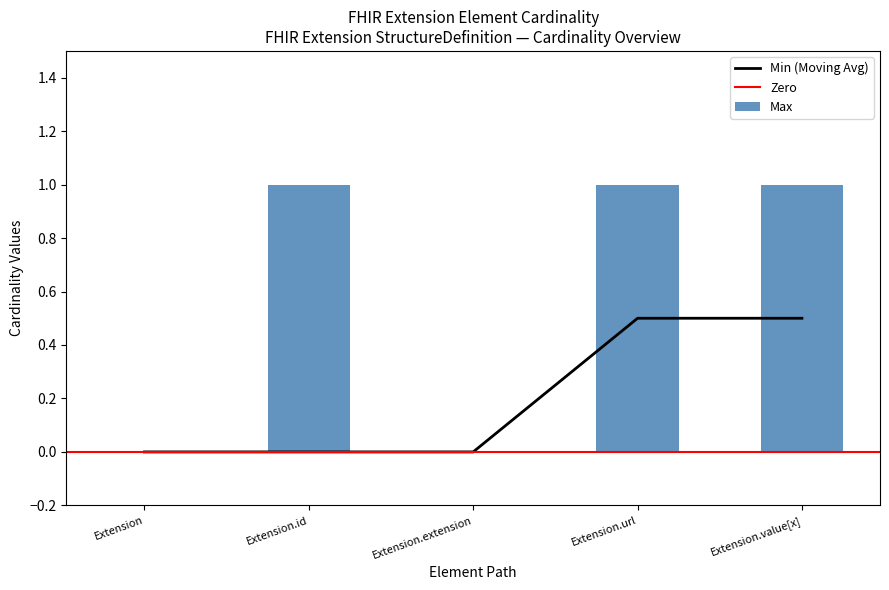

Is it true that Min (Moving Avg) equals 0.2 at Extension.id?

False